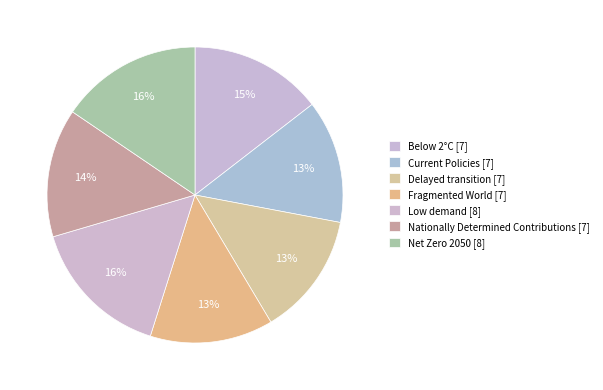

To the nearest percent, what is the average slice percentage?

14%